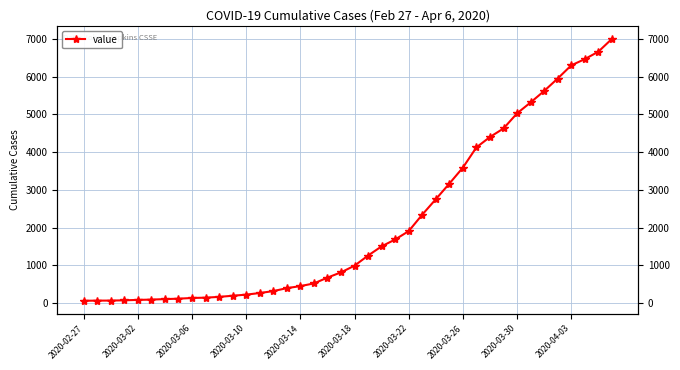

How many lines are shown in the chart?

1